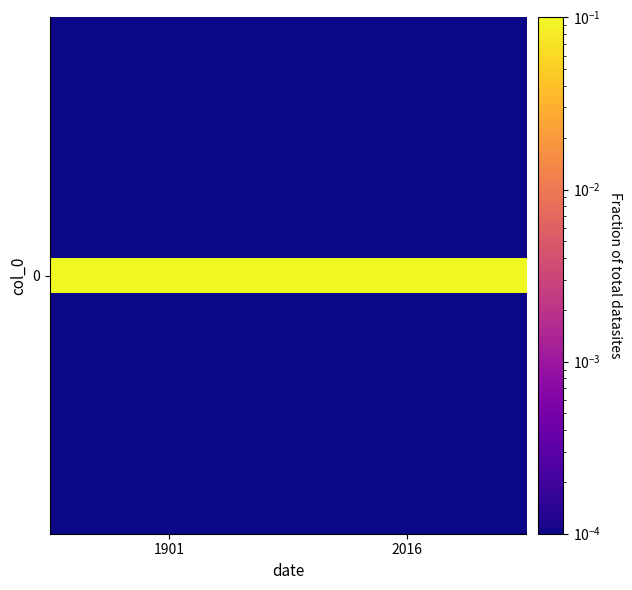

How many data points does each series have?

2